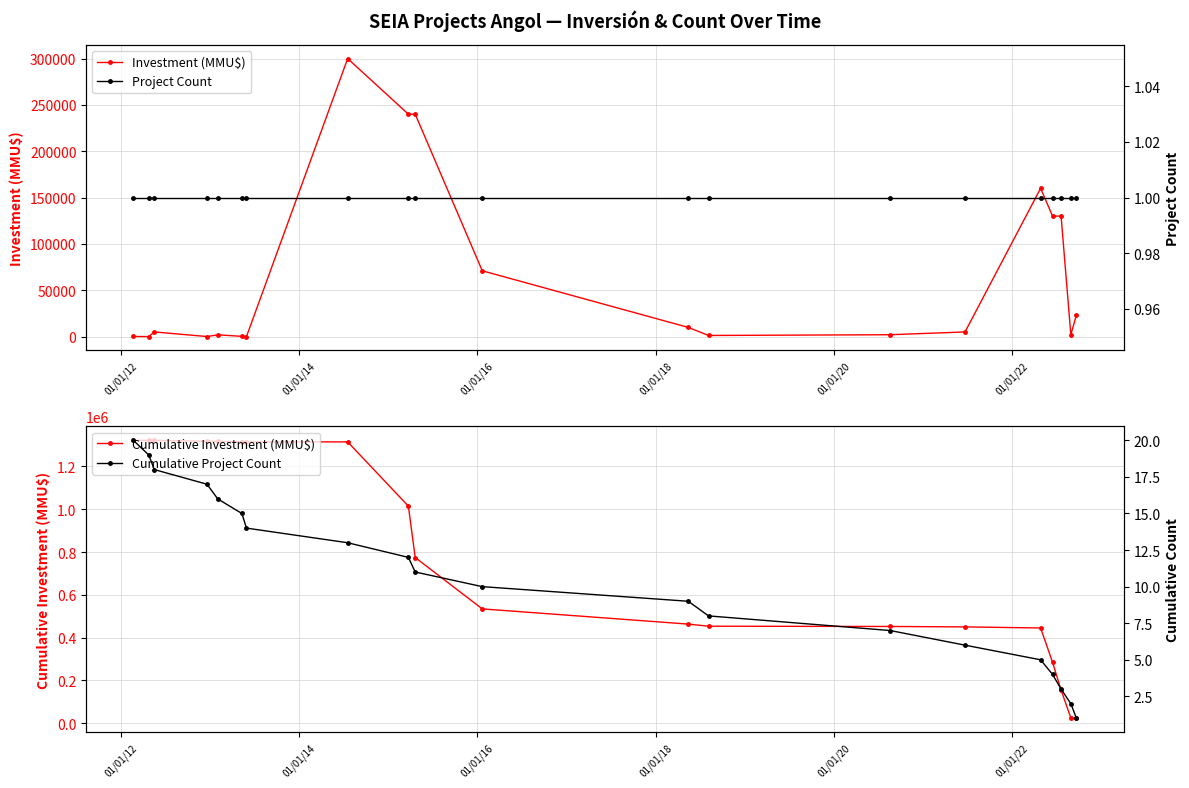

What is the maximum value for Investment (MMU$)?

300000